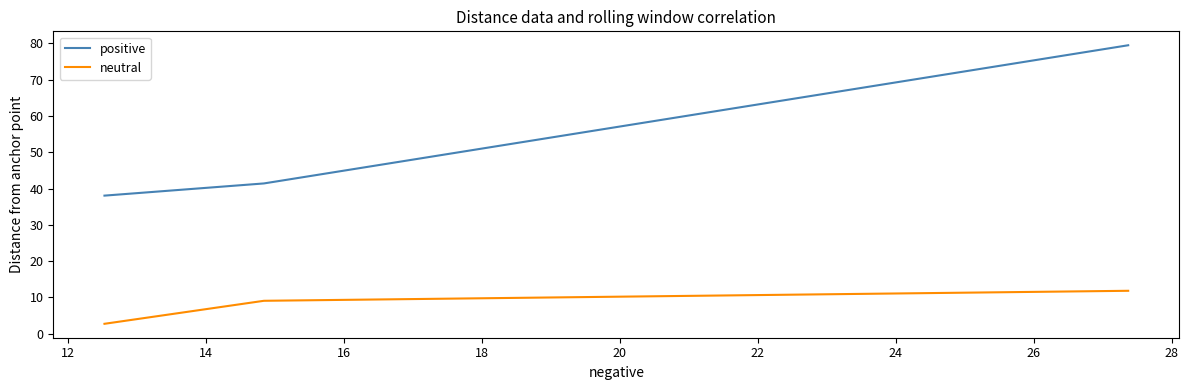

What is the difference between the maximum and second lowest values in the neutral series?

2.8